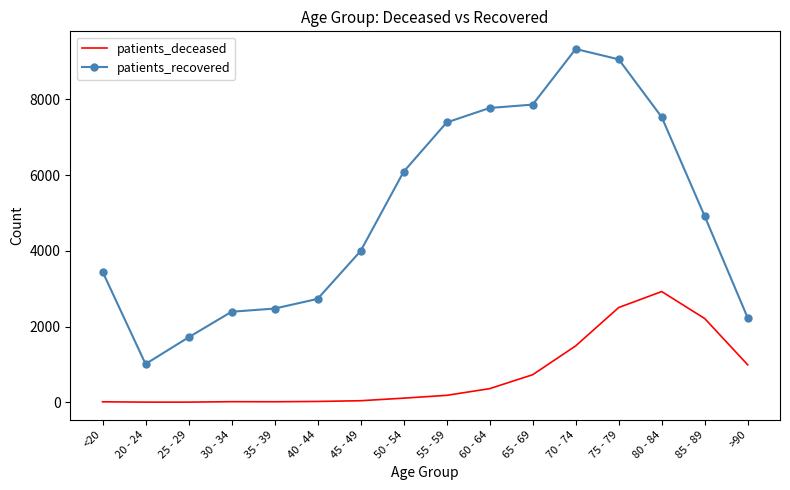

What is the highest value of the patients_deceased series?

2924